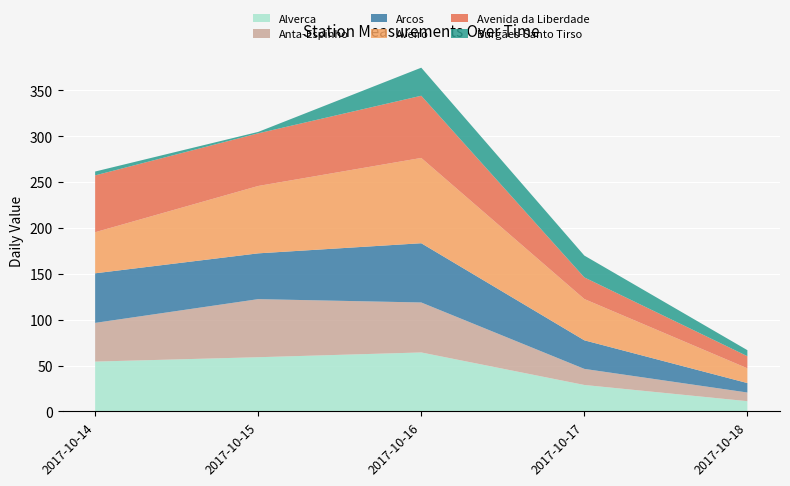

Reading left to right, what are all the values shown in this chart?

Alverca: 54.3	59.1	64.3	28.8	11.1
Anta-Espinho: 42.2	63.3	54.5	17.5	9.5
Arcos: 54.1	49.9	64.6	31.2	10.3
Aveiro: 44.8	73.5	93.0	45.0	16.1
Avenida da Liberdade: 62.0	57.4	67.8	23.6	13.2
Burgães-Santo Tirso: 4.2	1.5	30.6	23.8	6.6